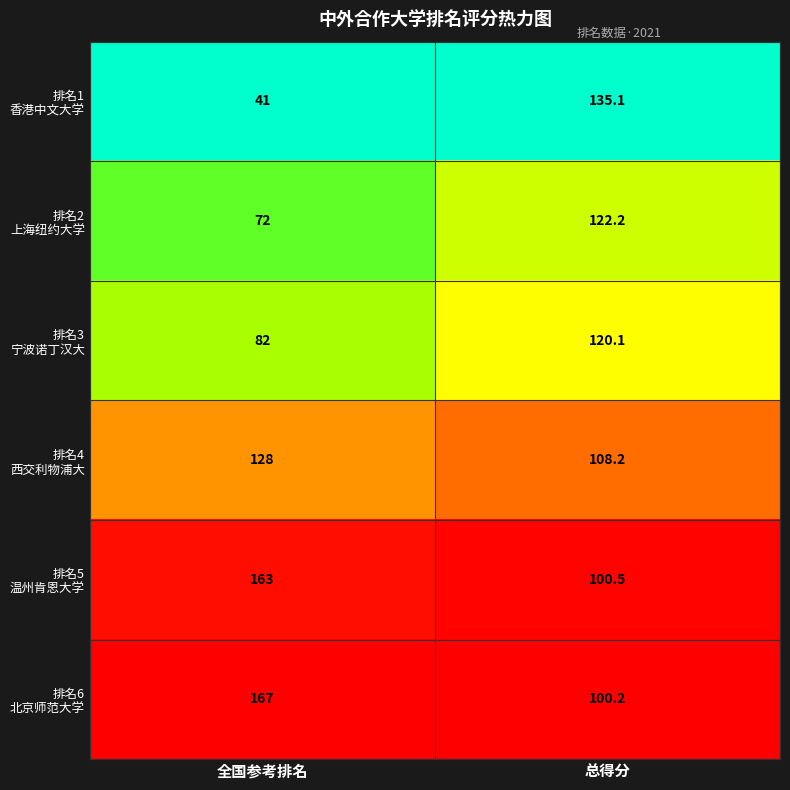

Which label corresponds to the smallest value in the chart?

全国参考排名